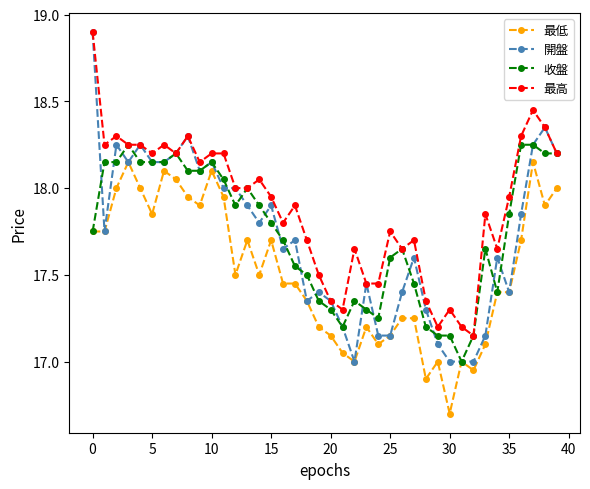

True or false: 最低 and 最高 intersect in this chart.

False